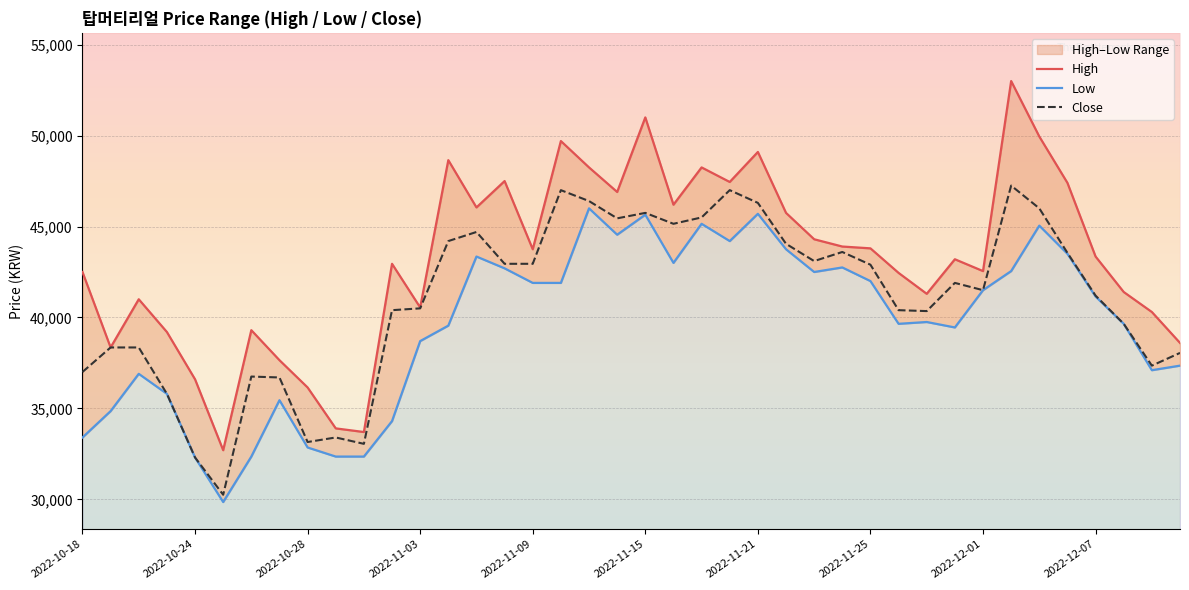

List the series in order of their peak value, lowest first.

Low, Close, High